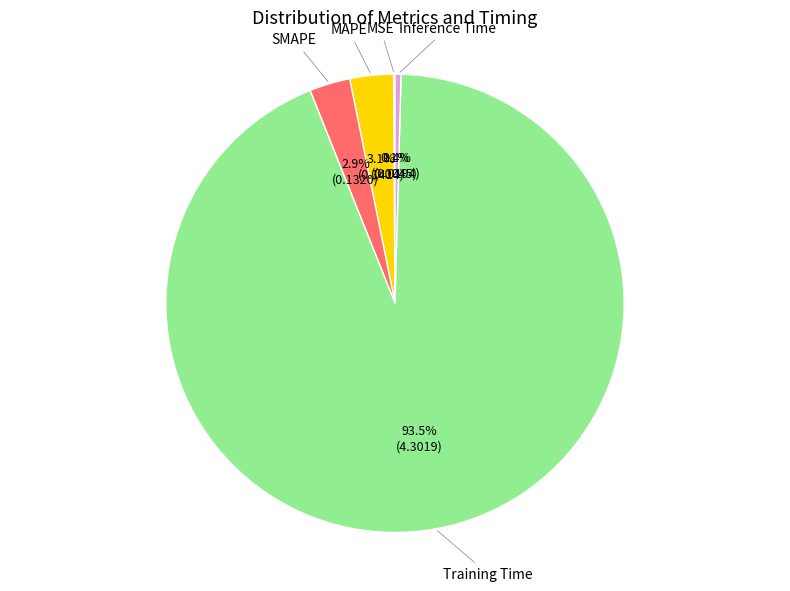

True or false: SMAPE accounts for 3% of the total.

True